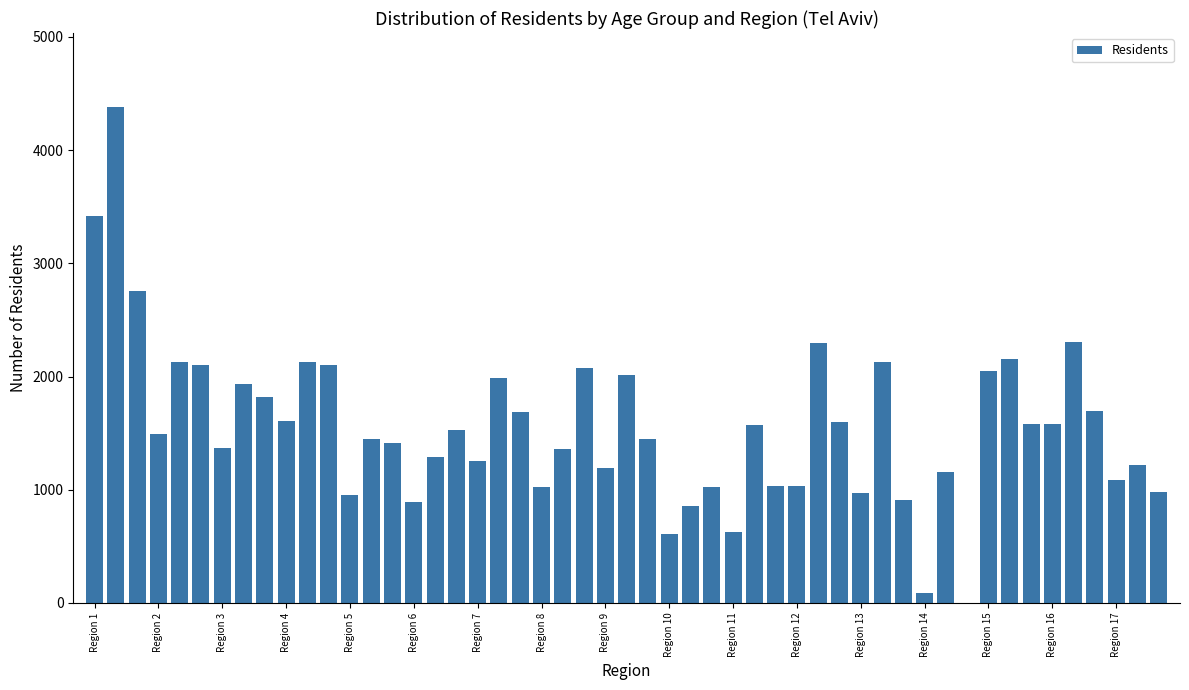

What is the sum of all values?

79386